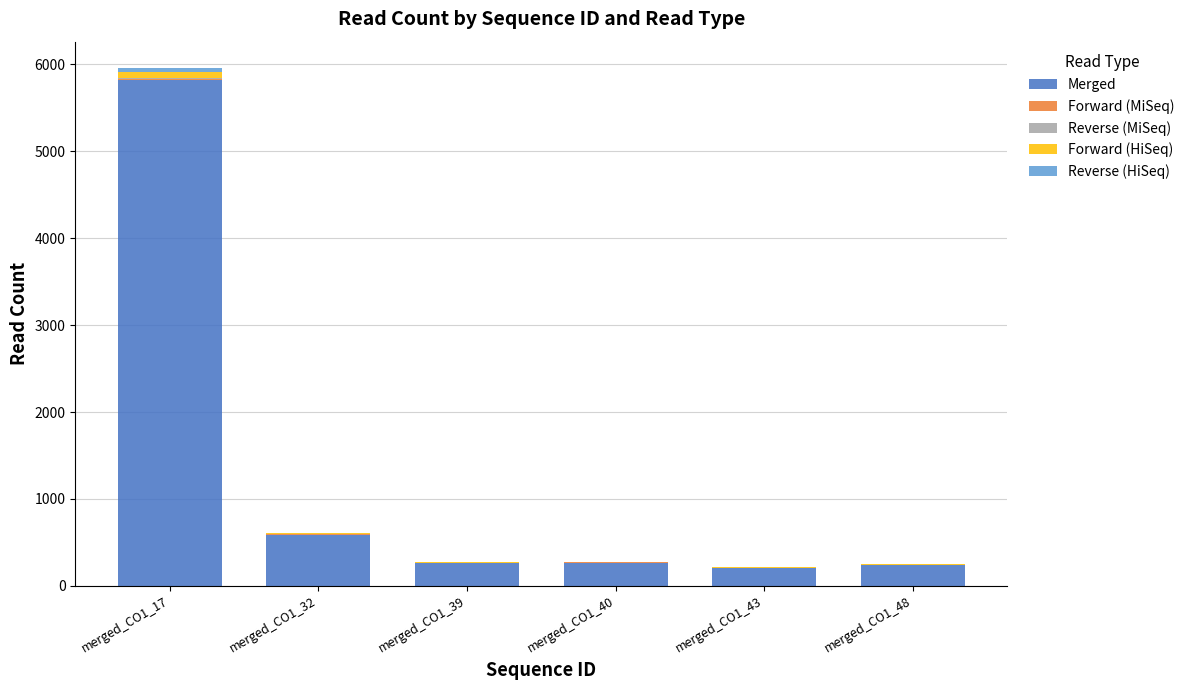

At which label does Merged reach its peak?

merged_CO1_17